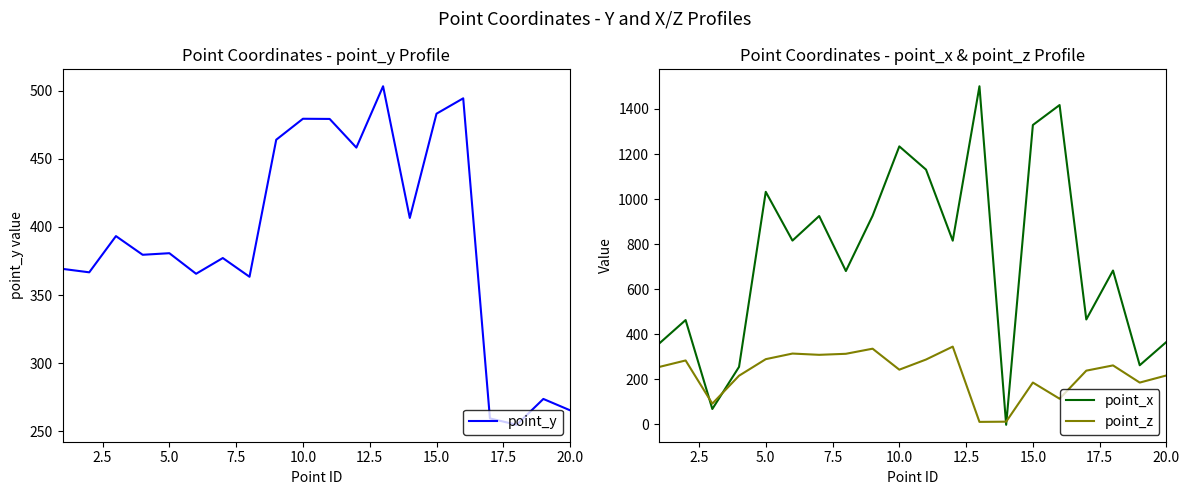

Which series ends up on top after the final intersection of point_y and point_x?

point_x